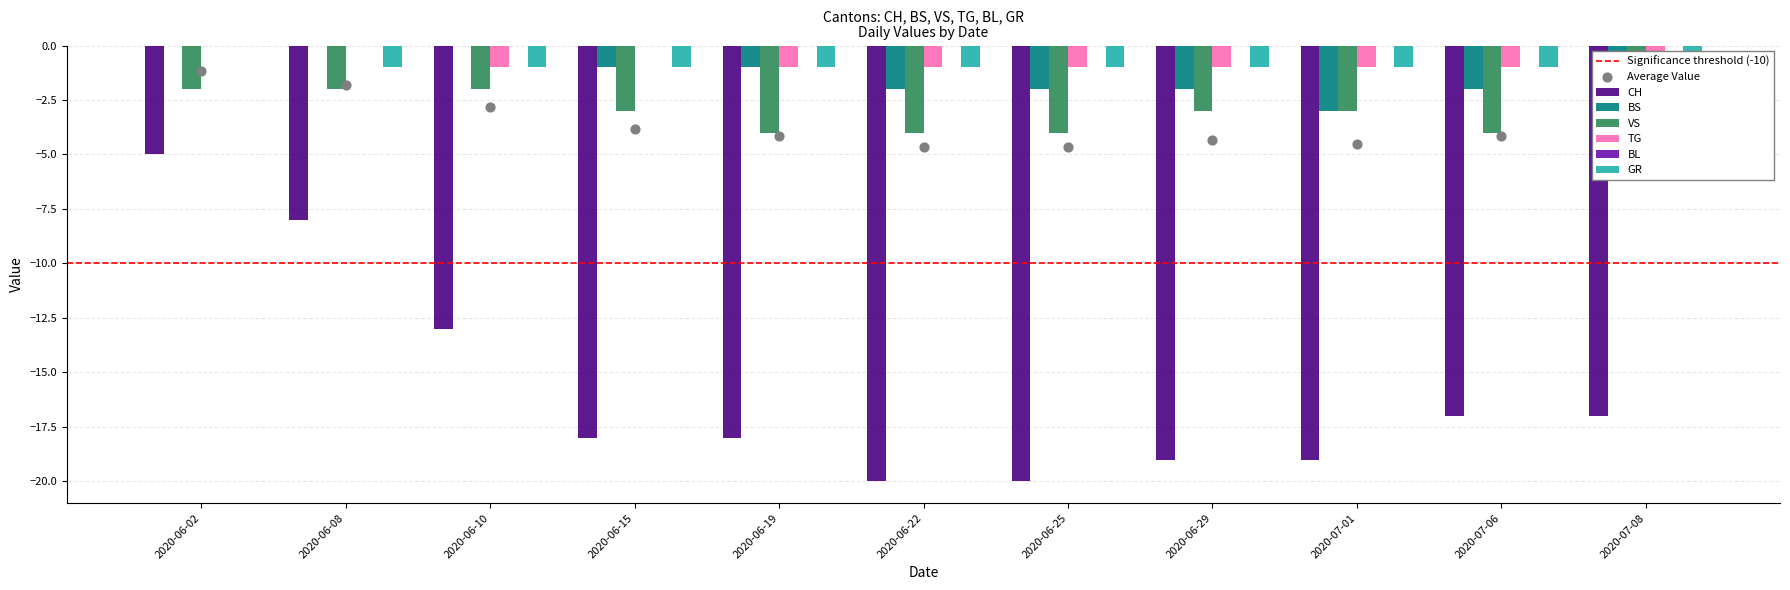

Which series has the largest Y range (max minus min)?

CH